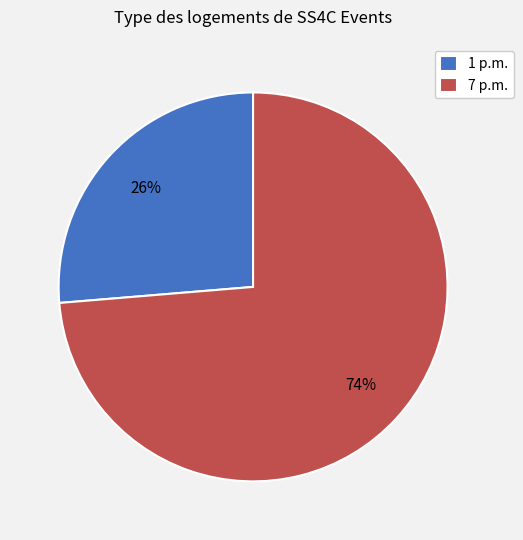

Is there a majority slice in this chart?

Yes